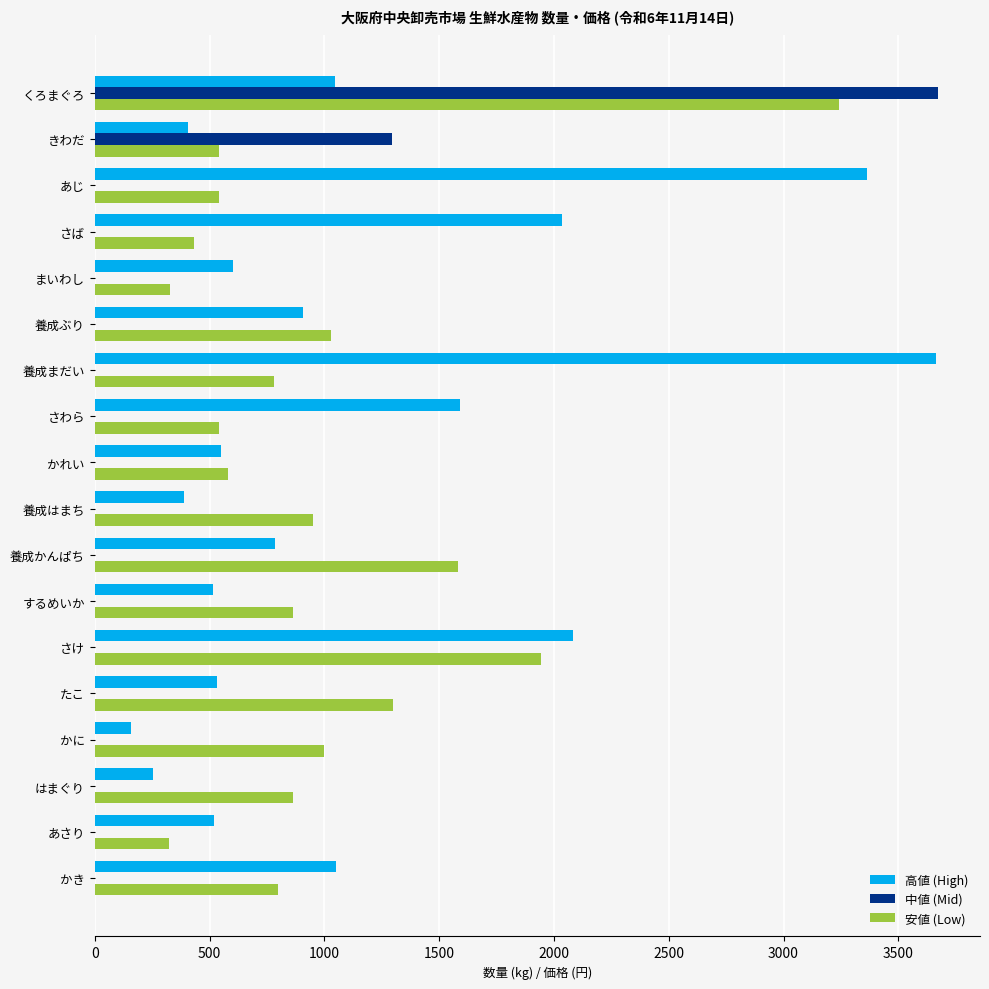

At which label is 中値 (Mid) closest to 1836?

きわだ